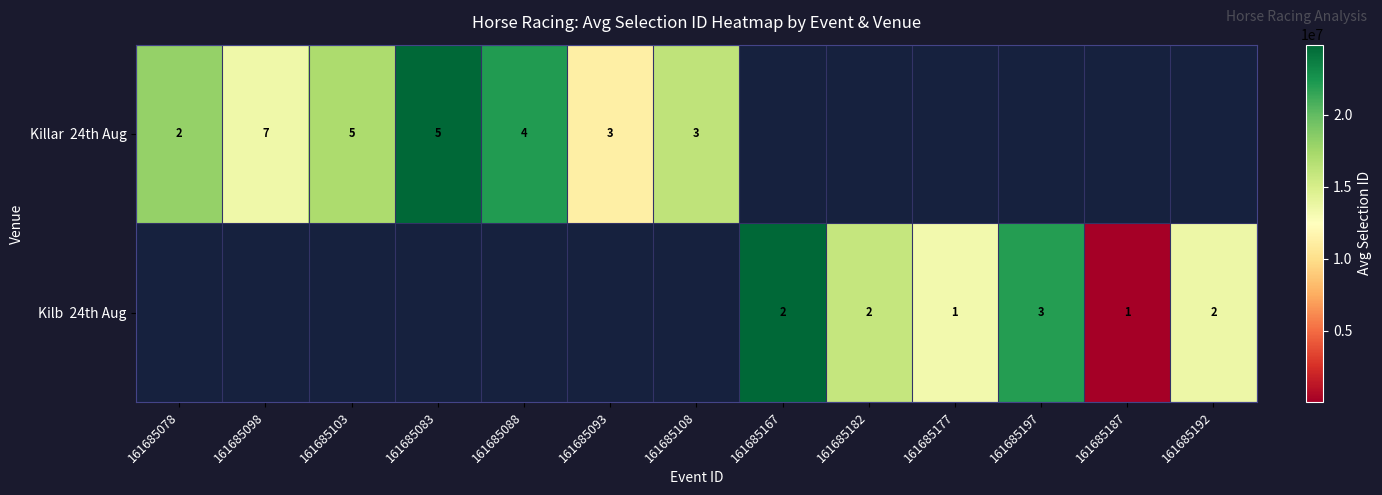

What is the minimum value shown in the chart?

57190.0